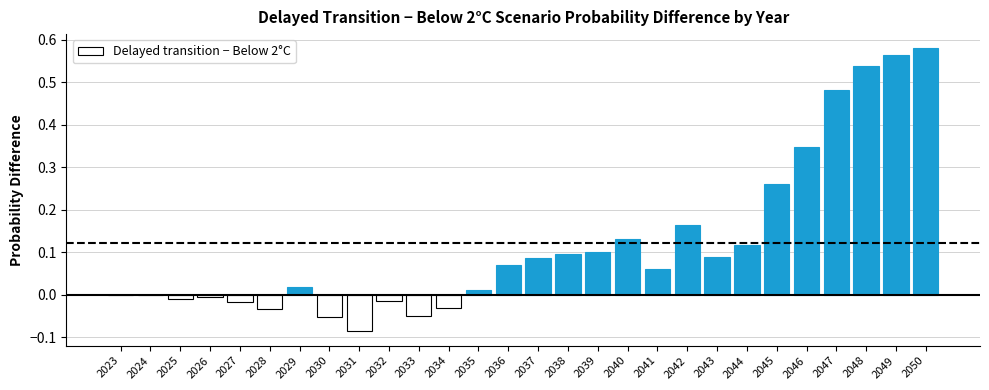

What is the sum of the values at 2048 and 2042?

0.7